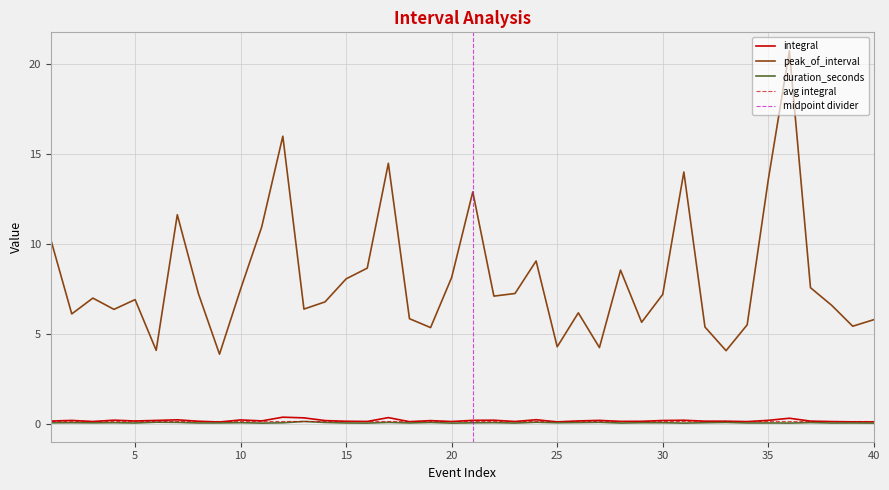

True or false: duration_seconds and peak_of_interval intersect in this chart.

False